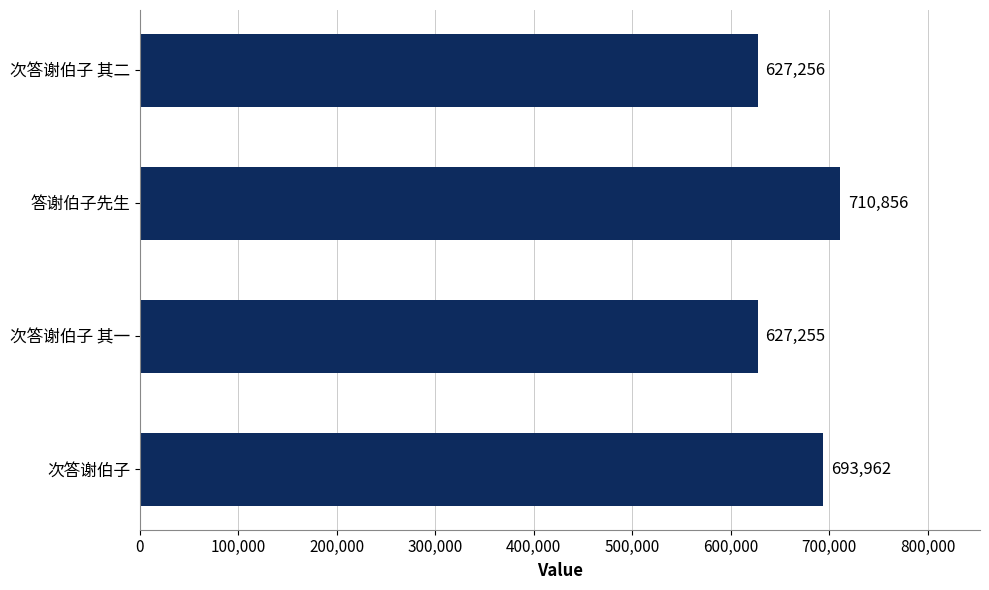

Is it true that the value at 答谢伯子先生 is 710856?

True